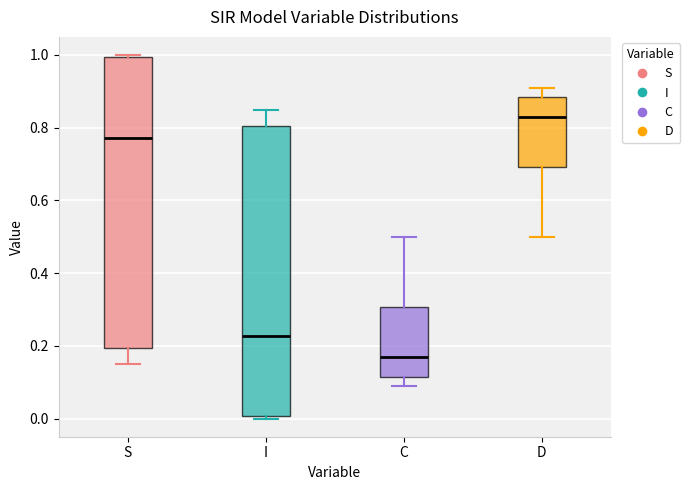

Reading left to right, read every box against the y-axis: the position of its median line, the range the box covers, and the ends of its whiskers. The values are not printed on the chart, so give them approximately, as read against the axis.

S: median 0.78, box 0.20 to 1.00, whiskers 0.16 to 1.00 (just above the box's upper edge)
I: median 0.22, box 0.00 to 0.80, whiskers 0.00 (just below the box's lower edge) to 0.84
C: median 0.16, box 0.12 to 0.30, whiskers 0.08 to 0.50
D: median 0.84, box 0.70 to 0.88, whiskers 0.50 to 0.92